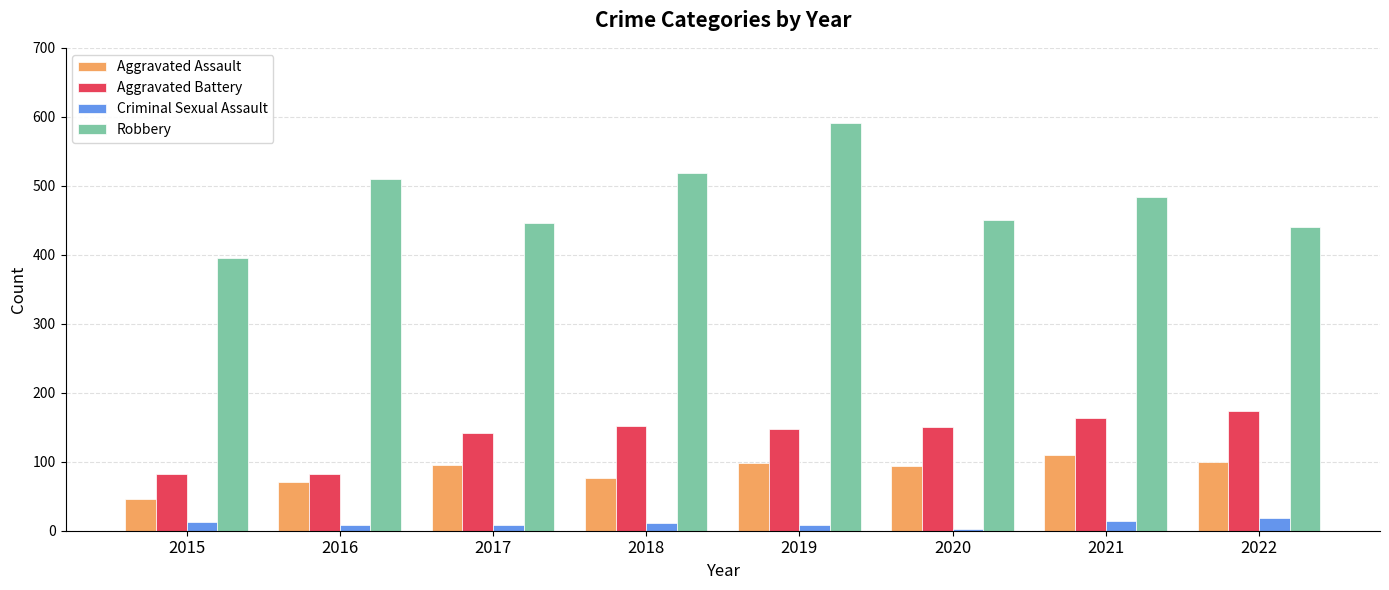

At which label does Robbery reach its peak?

2019